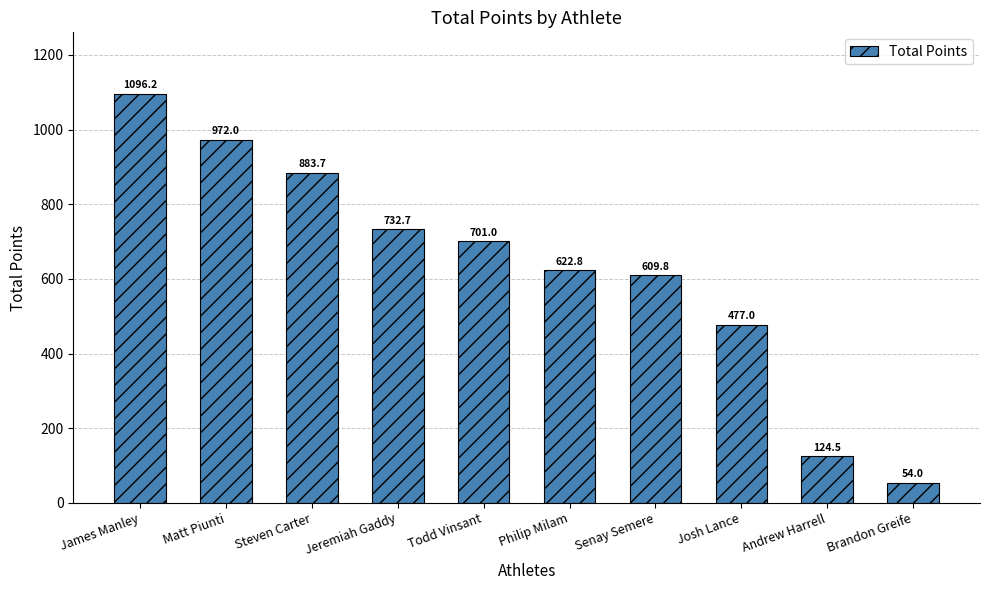

Reading left to right, what are all the values shown in this chart?

James Manley=1096.2	Matt Piunti=972.0	Steven Carter=883.7	Jeremiah Gaddy=732.7	Todd Vinsant=701.0	Philip Milam=622.8	Senay Semere=609.8	Josh Lance=477.0	Andrew Harrell=124.5	Brandon Greife=54.0